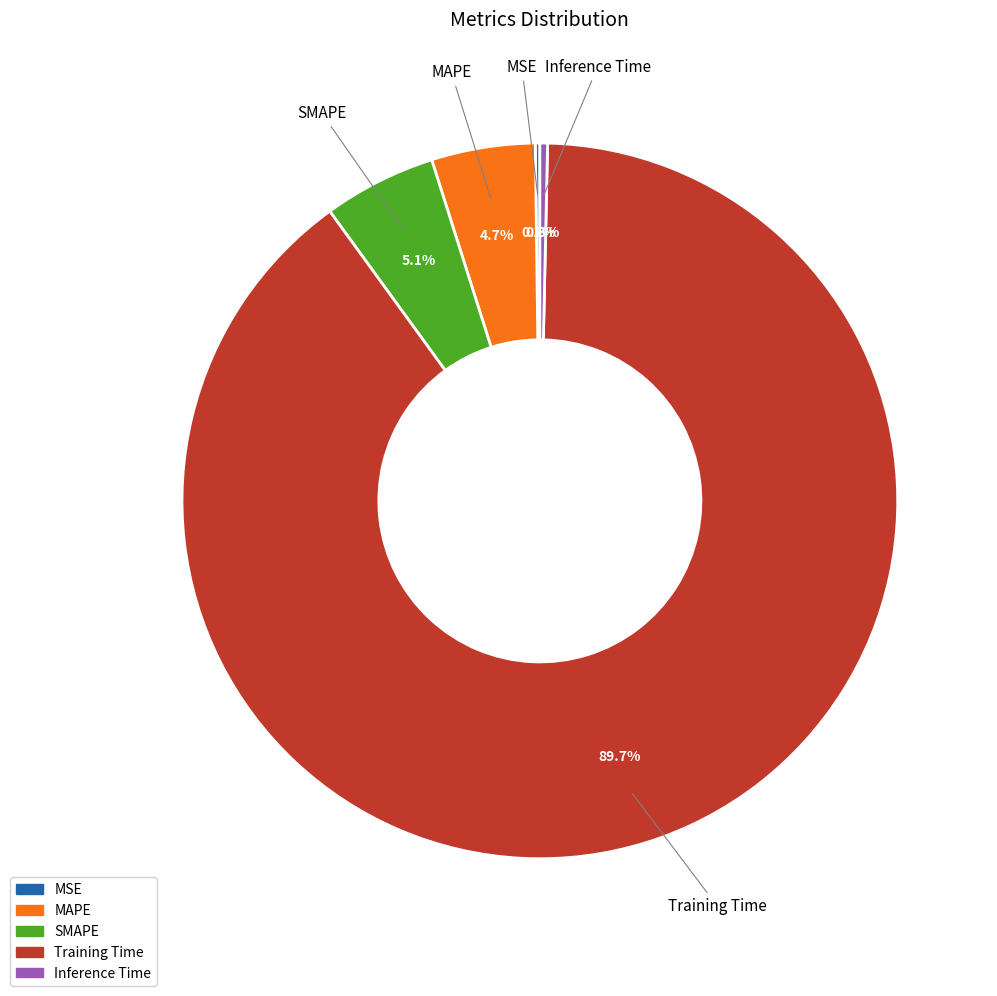

To the nearest percent, what percentage of the pie is MAPE?

5%